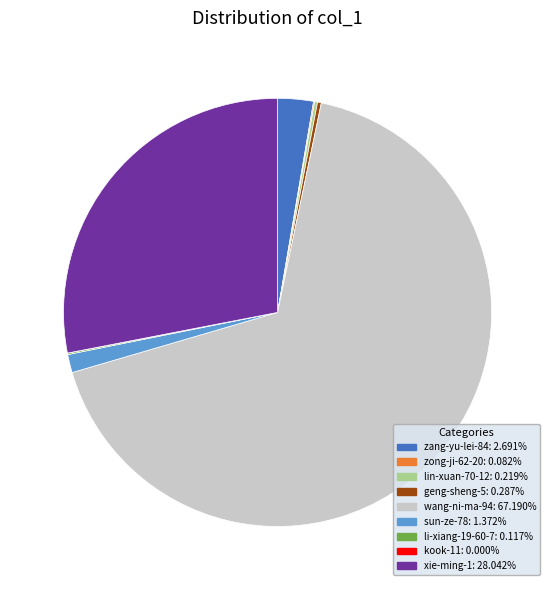

Which category accounts for the majority?

wang-ni-ma-94